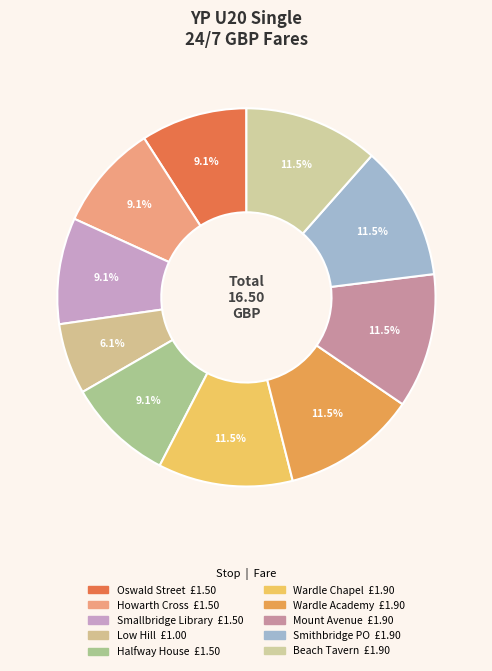

How much of the chart is everything except Oswald Street?

90.9%